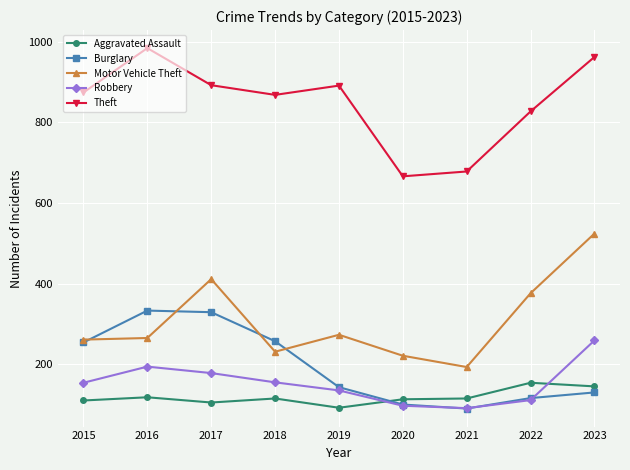

True or false: Robbery has more than 2 interior local peaks.

False